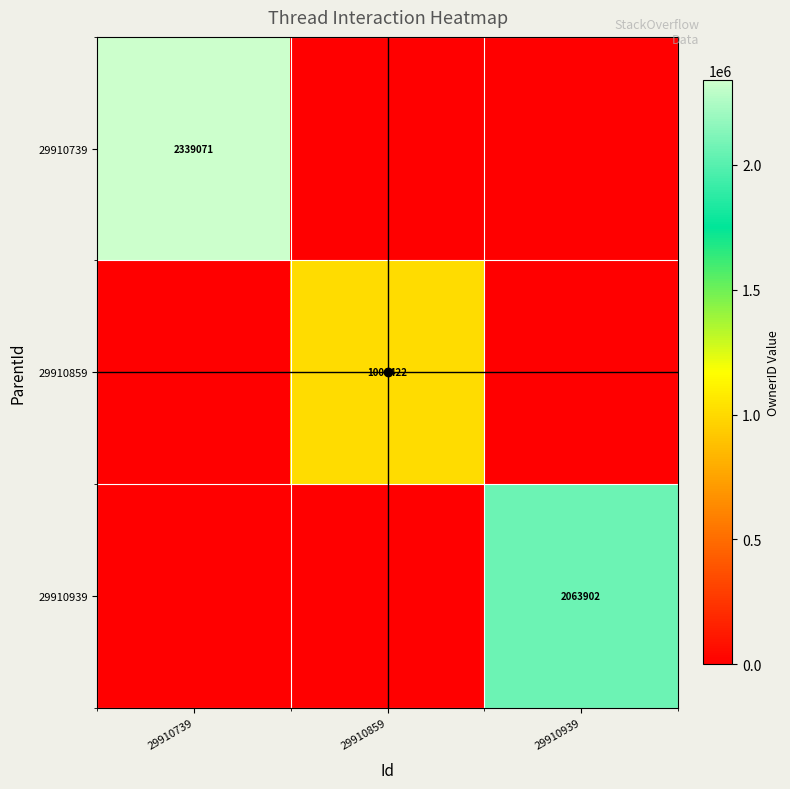

How many distinct data groups are displayed?

3